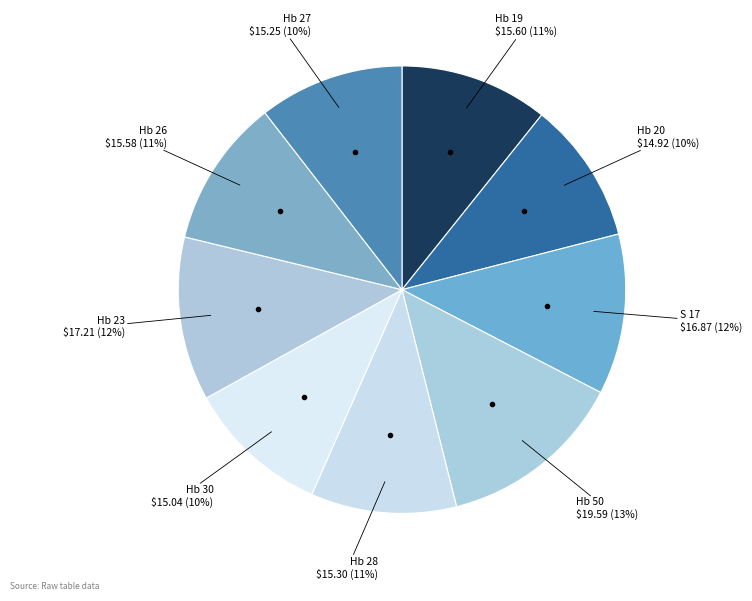

How many segments does this pie chart have?

9